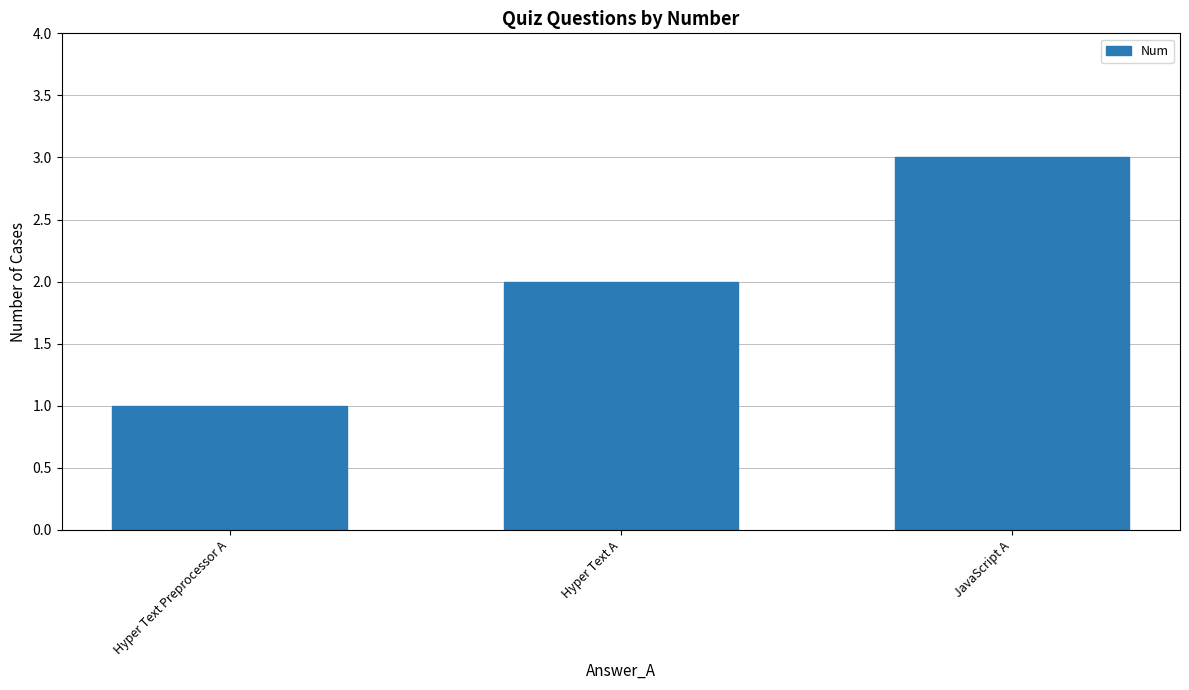

At which category does the chart reach its minimum across all series?

Hyper Text Preprocessor A